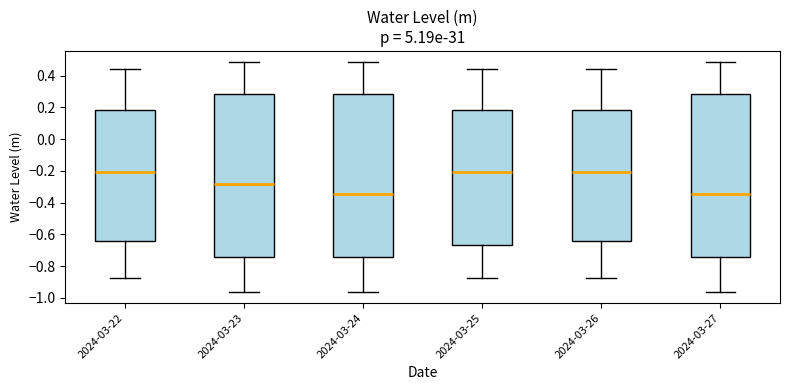

Reading left to right, transcribe this box plot: for each box, give where its median line is, the range the box spans, and where its two whiskers end, as read against the y-axis. The values are not printed on the chart, so give them approximately, as read against the axis.

2024-03-22: median -0.20, box -0.64 to 0.18, whiskers -0.88 to 0.44
2024-03-23: median -0.28, box -0.74 to 0.28, whiskers -0.96 to 0.48
2024-03-24: median -0.34, box -0.74 to 0.28, whiskers -0.96 to 0.48
2024-03-25: median -0.20, box -0.66 to 0.18, whiskers -0.88 to 0.44
2024-03-26: median -0.20, box -0.64 to 0.18, whiskers -0.88 to 0.44
2024-03-27: median -0.34, box -0.74 to 0.28, whiskers -0.96 to 0.48